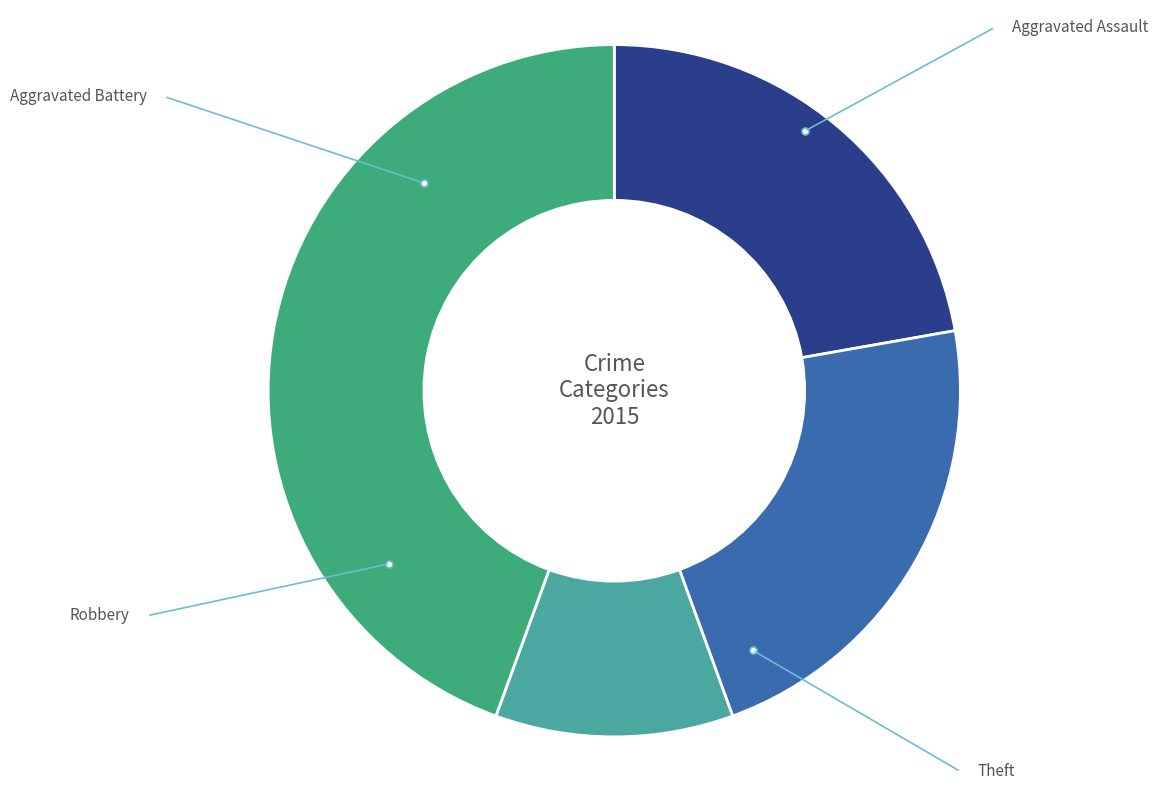

What is the smallest slice in the pie chart?

Robbery